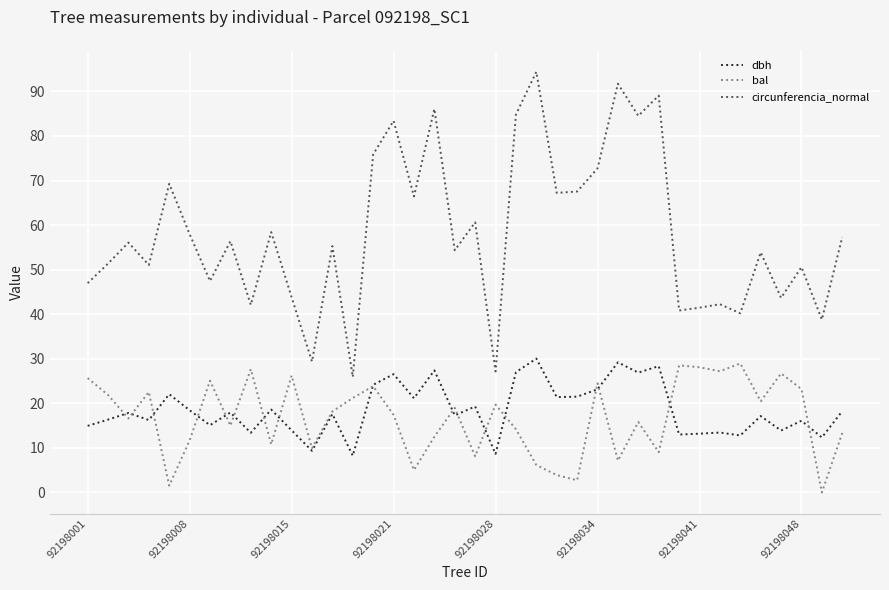

Does the chart display data point markers on the line(s)?

No